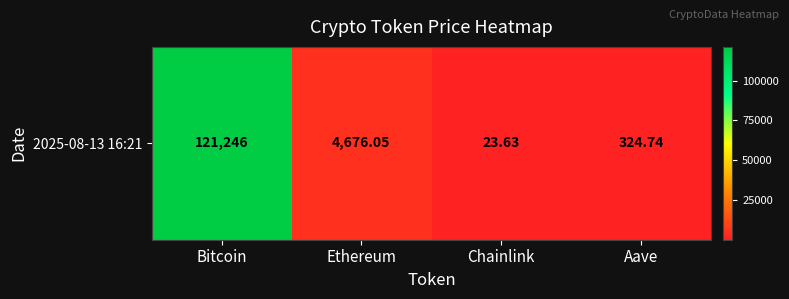

The value at Chainlink is 23.6. True or false?

True